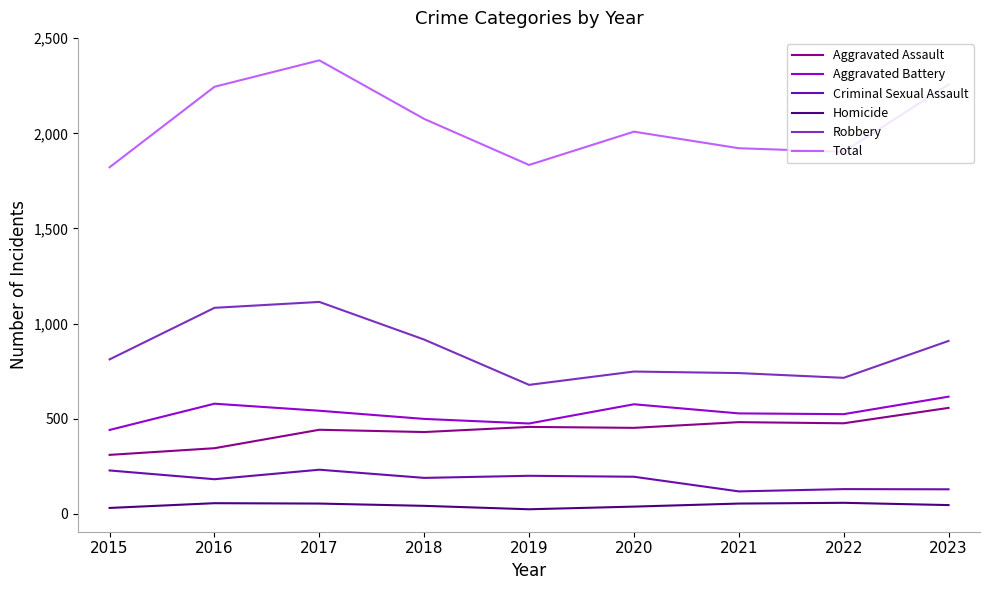

Which series has the largest total across all categories?

Total